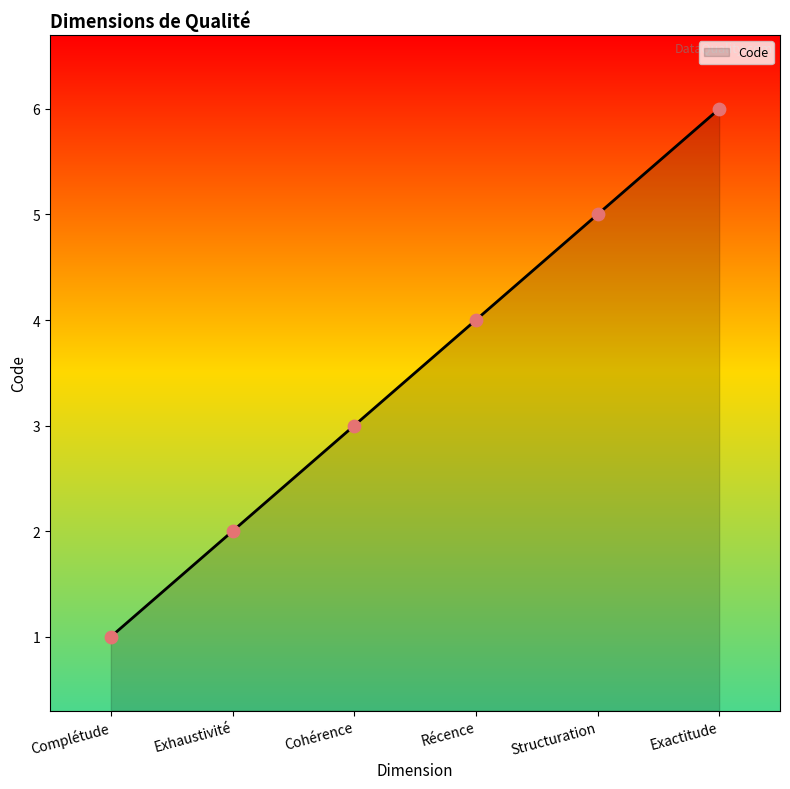

What is the change in value from Cohérence to Exactitude?

+3